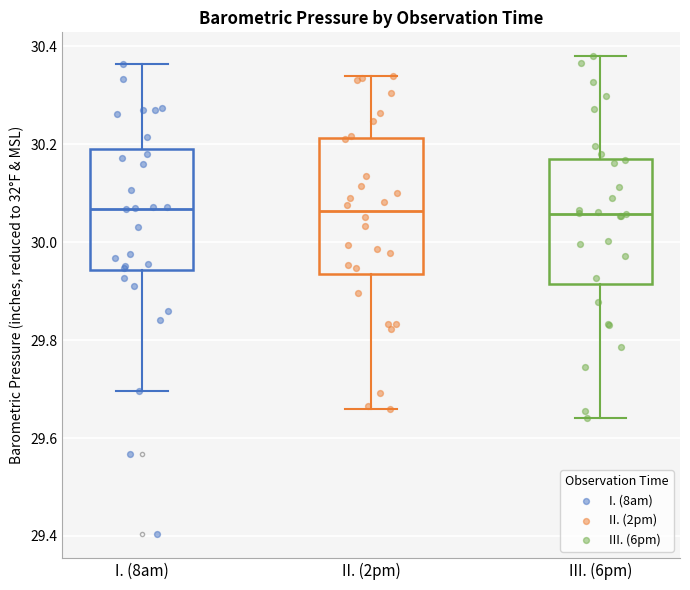

Reading left to right, read every box against the y-axis: the position of its median line, the range the box covers, and the ends of its whiskers. The values are not printed on the chart, so give them approximately, as read against the axis.

I. (8am): median 30.06, box 29.94 to 30.18, whiskers 29.70 to 30.36
II. (2pm): median 30.06, box 29.94 to 30.22, whiskers 29.66 to 30.34
III. (6pm): median 30.06, box 29.92 to 30.18, whiskers 29.64 to 30.38